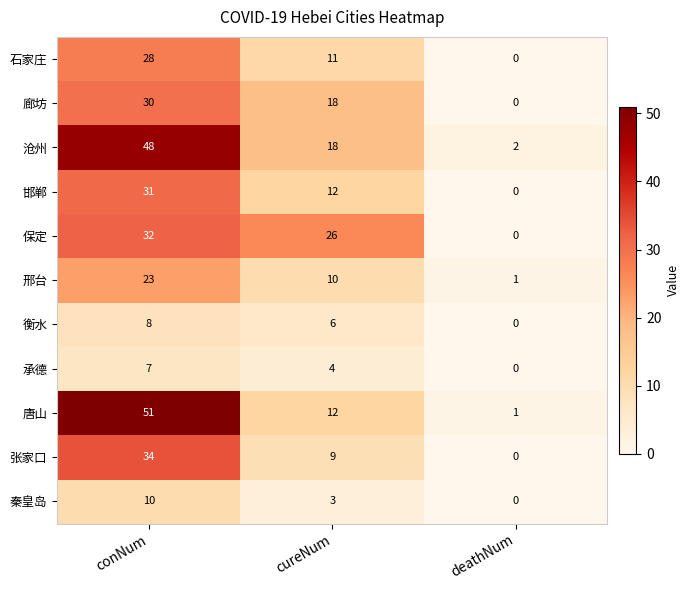

Is the value of 廊坊 at conNum greater than the value of 承德 at conNum?

Yes